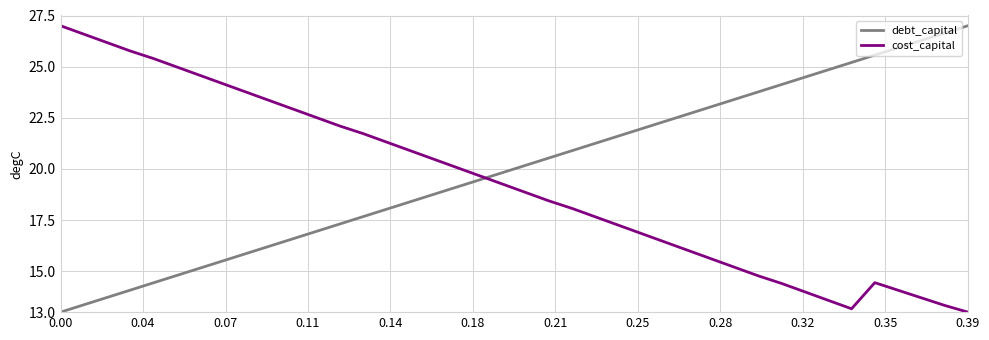

How many intersections are there between cost_capital and debt_capital?

1